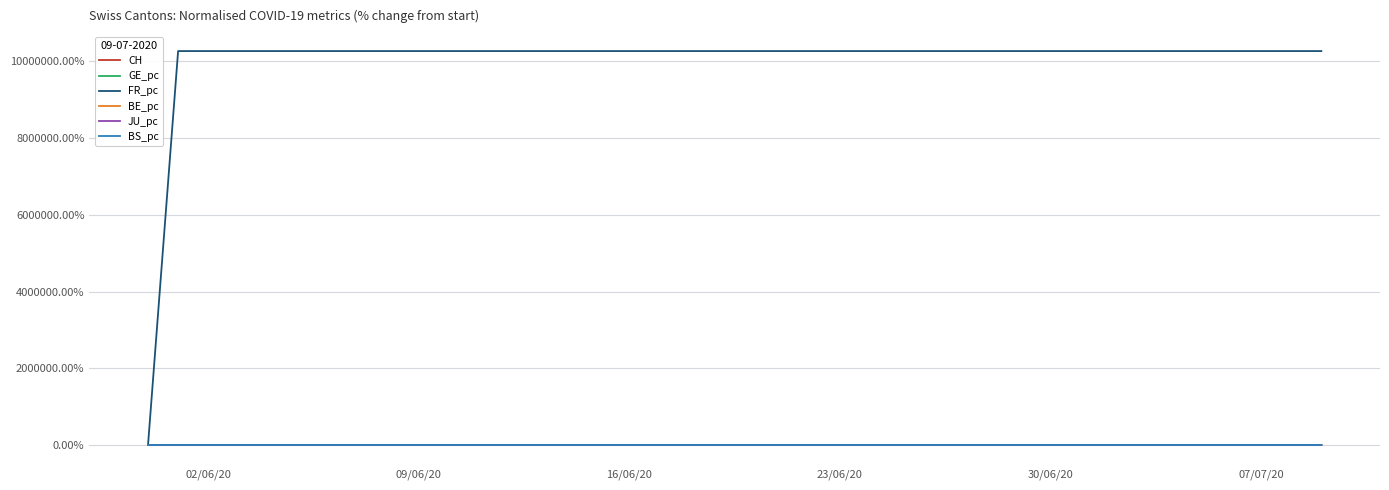

At how many categories does at least one series exceed 9800277?

39